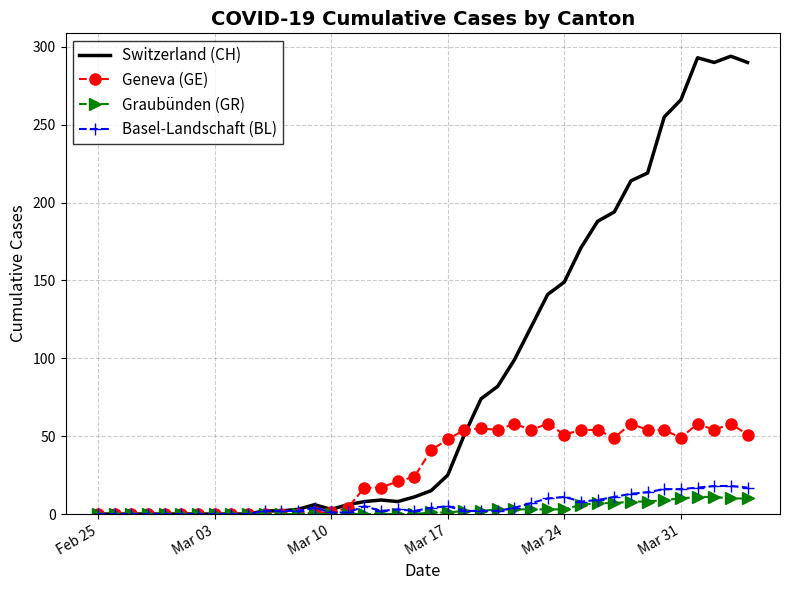

Which series has the largest range (max minus min)?

Switzerland (CH)